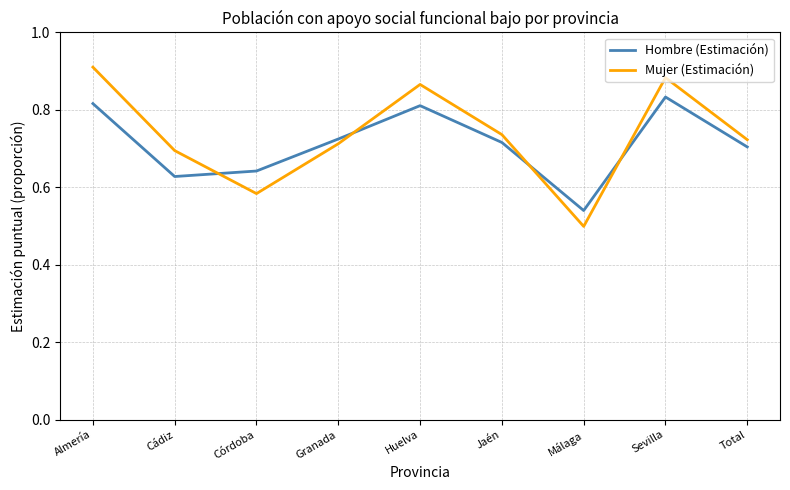

What is the difference between the highest and lowest values at Almería?

0.1